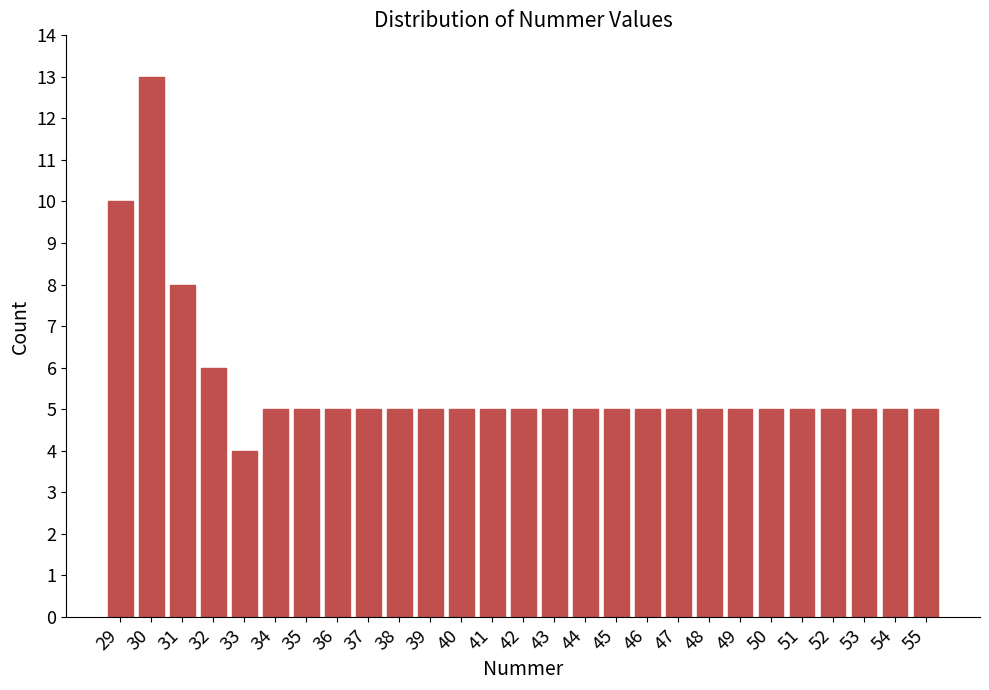

Reading right to left, extract all data points from this chart.

55=5	54=5	53=5	52=5	51=5	50=5	49=5	48=5	47=5	46=5	45=5	44=5	43=5	42=5	41=5	40=5	39=5	38=5	37=5	36=5	35=5	34=5	33=4	32=6	31=8	30=13	29=10